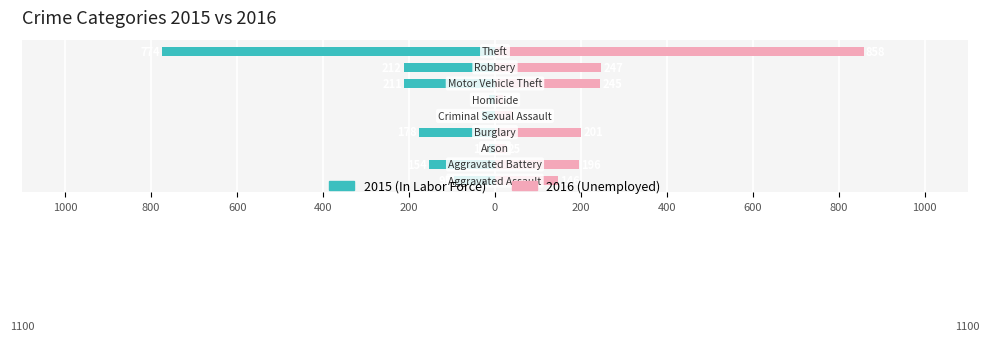

How many distinct data groups are displayed?

2